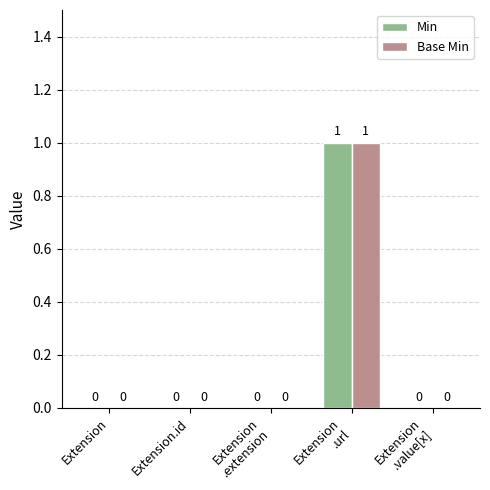

The value of Min at Extension is -1. True or false?

False